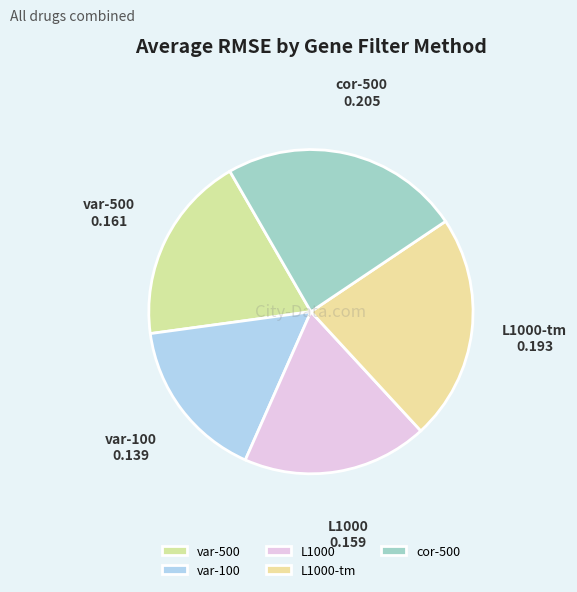

Does var-500 account for over 50% of the chart?

No